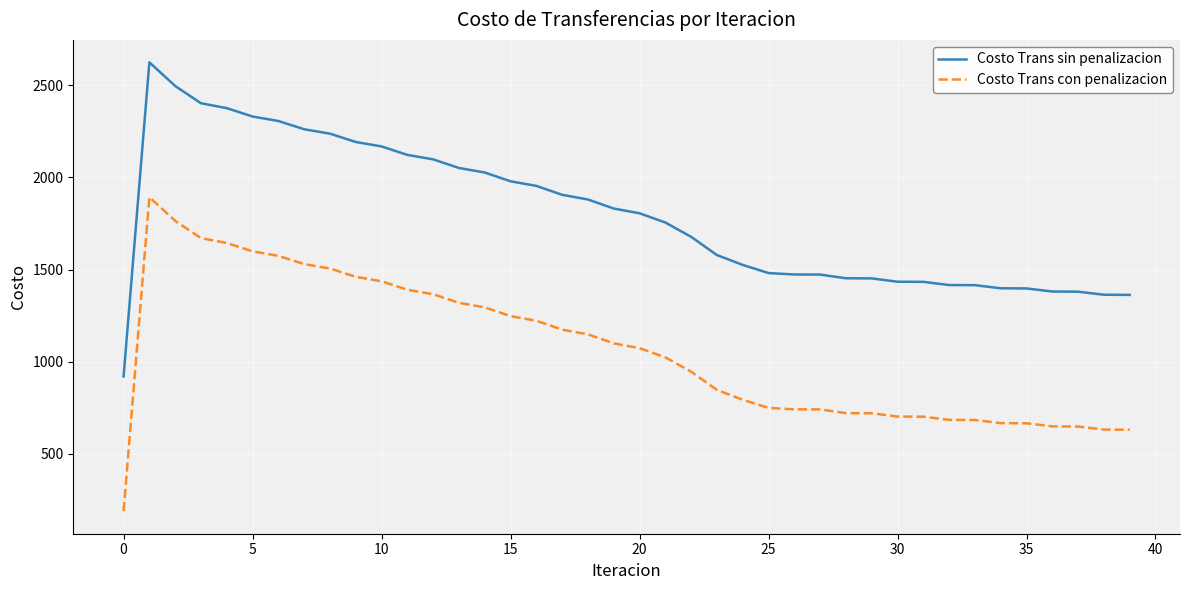

What is the highest value of the Costo Trans sin penalizacion series?

2623.2